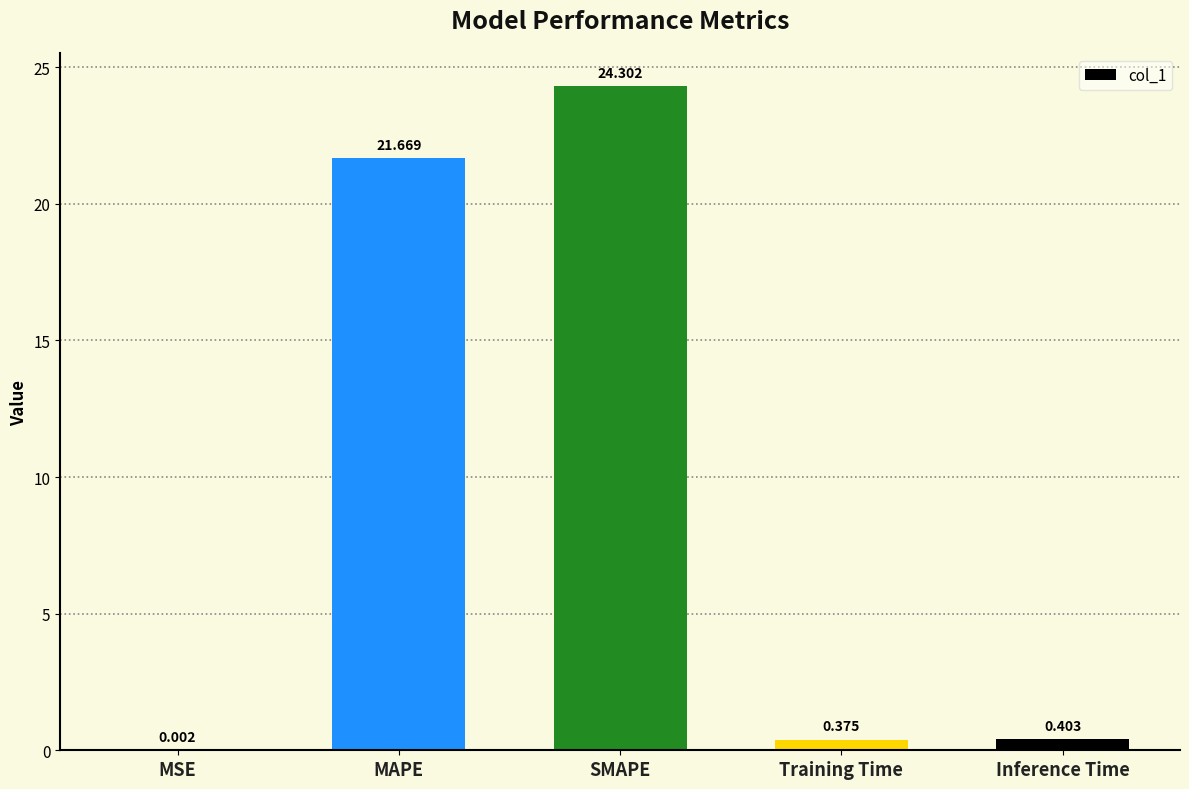

What is the sum of the values at Inference Time and MAPE?

22.1